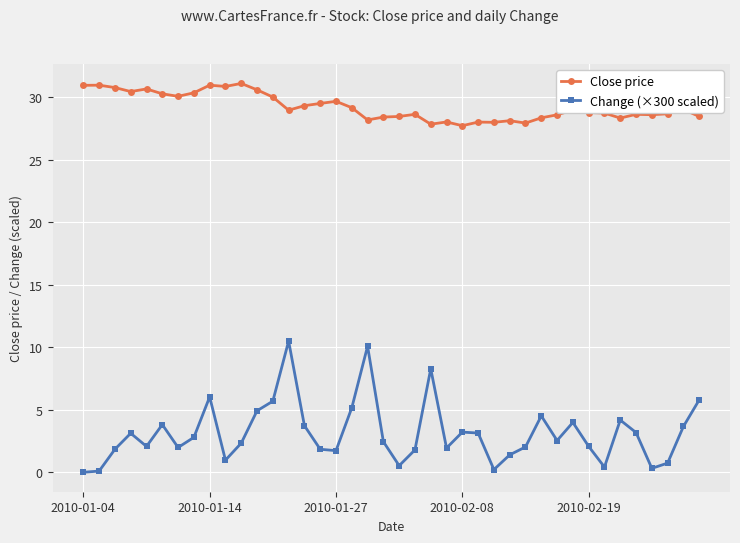

What is the maximum value for Change (×300 scaled)?

10.5